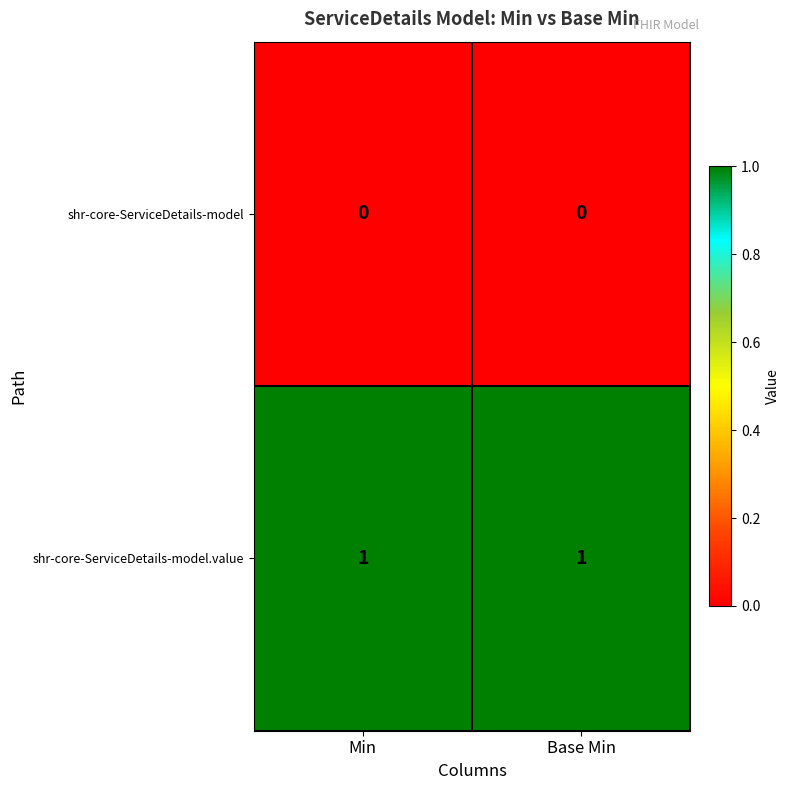

The shr-core-ServiceDetails-model series shows 0 at Min. True or false?

True